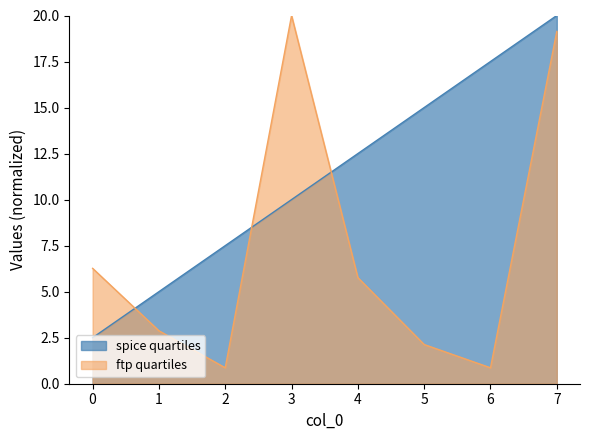

List the labels in order of value, smallest first.

0, 1, 2, 3, 4, 5, 6, 7